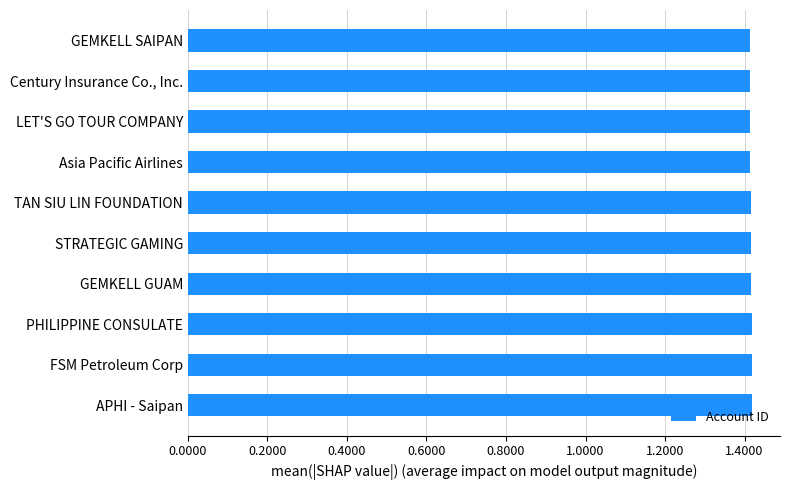

Are the bars grouped side by side (vs. stacked)?

No